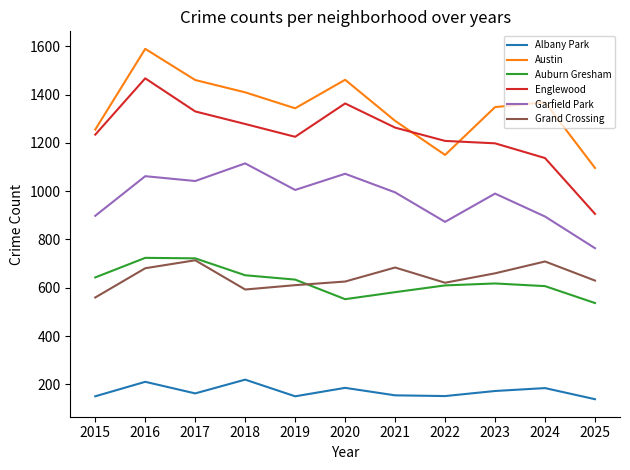

Which category has the highest value across all series?

2016